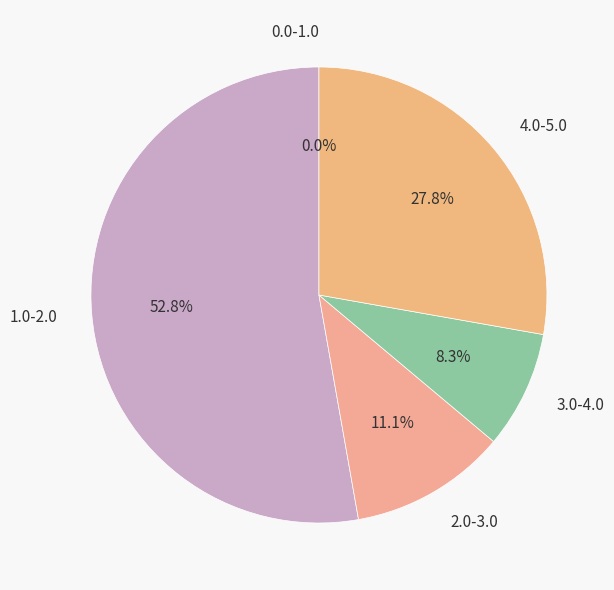

Is it true that 35 is 12% of the pie?

False